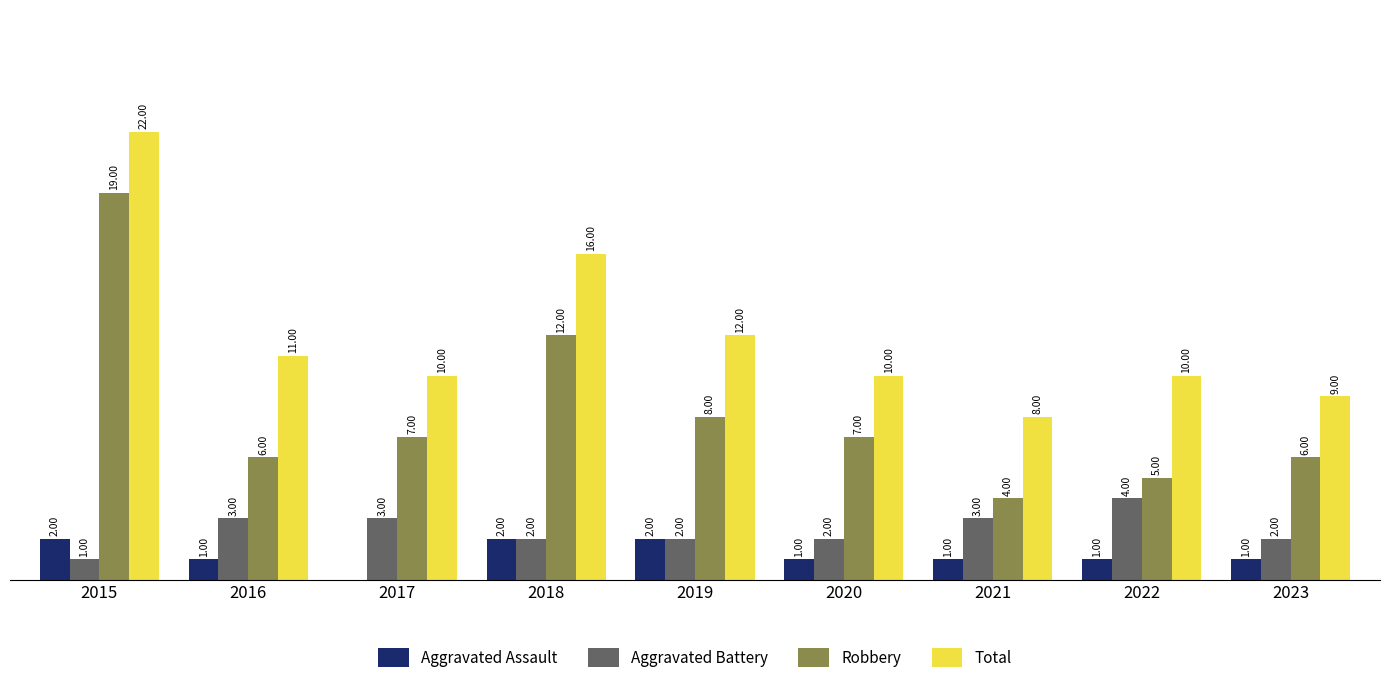

Which series has the largest total across all categories?

Total